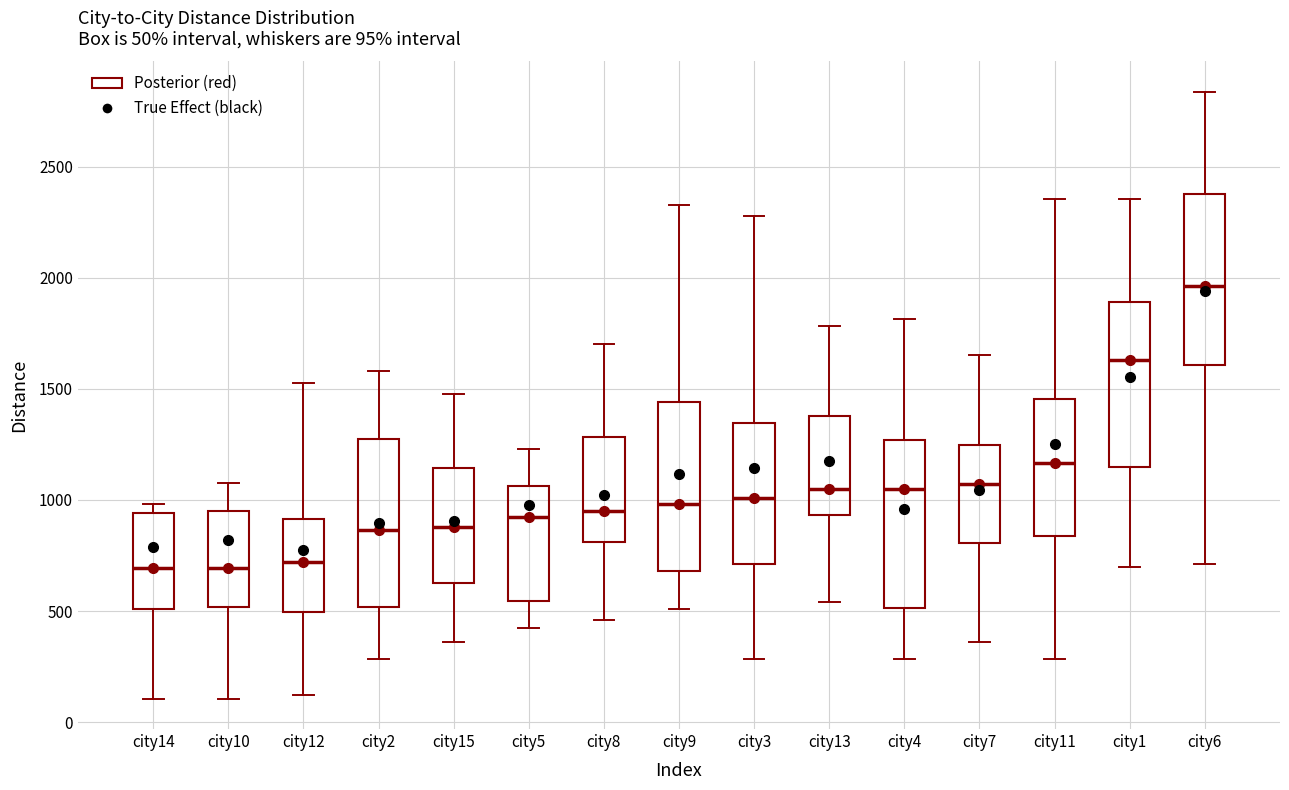

Which box's median line is the highest?

city6